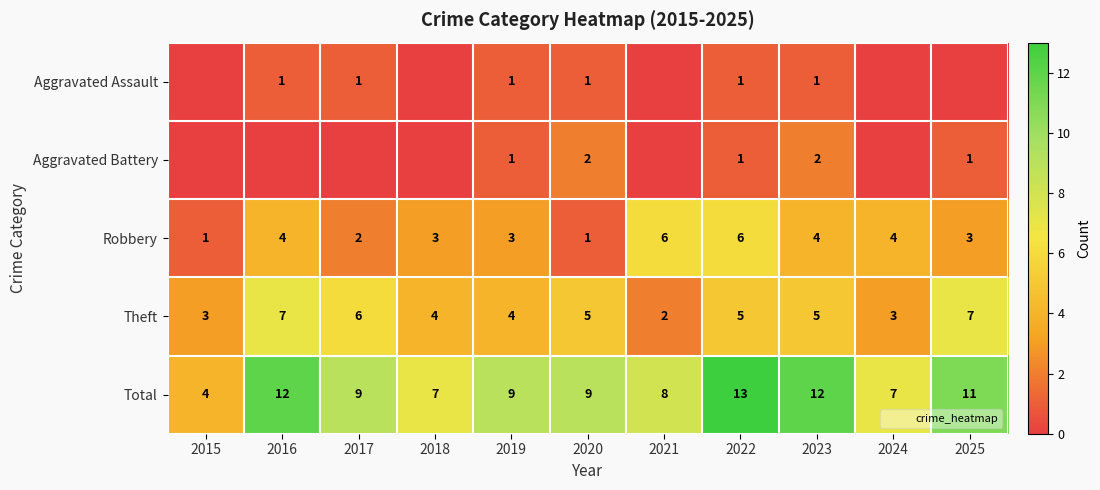

What is the difference between the maximum and minimum values in the Theft series?

5